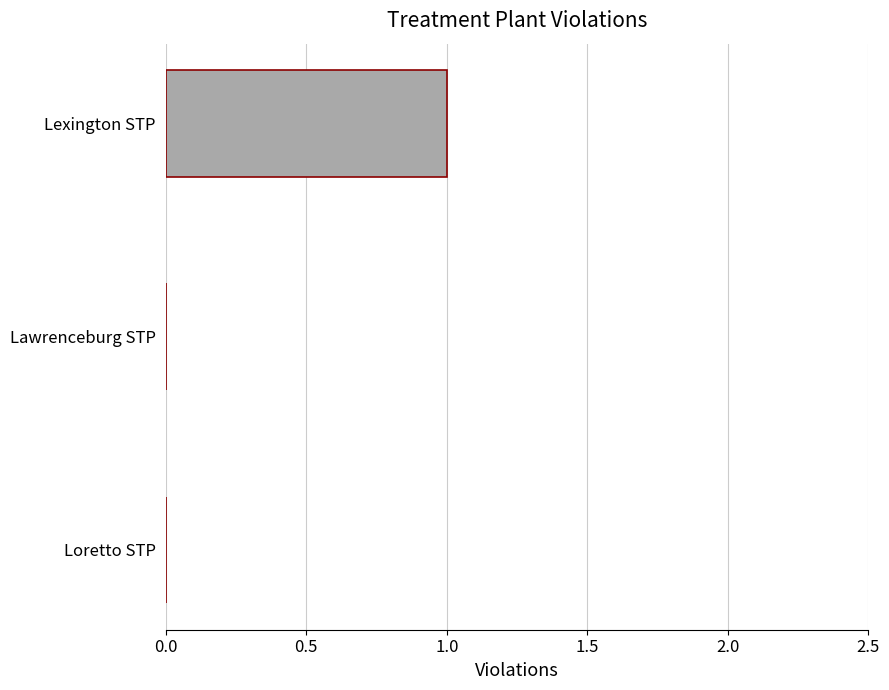

Which label corresponds to the largest value in the chart?

Lexington STP